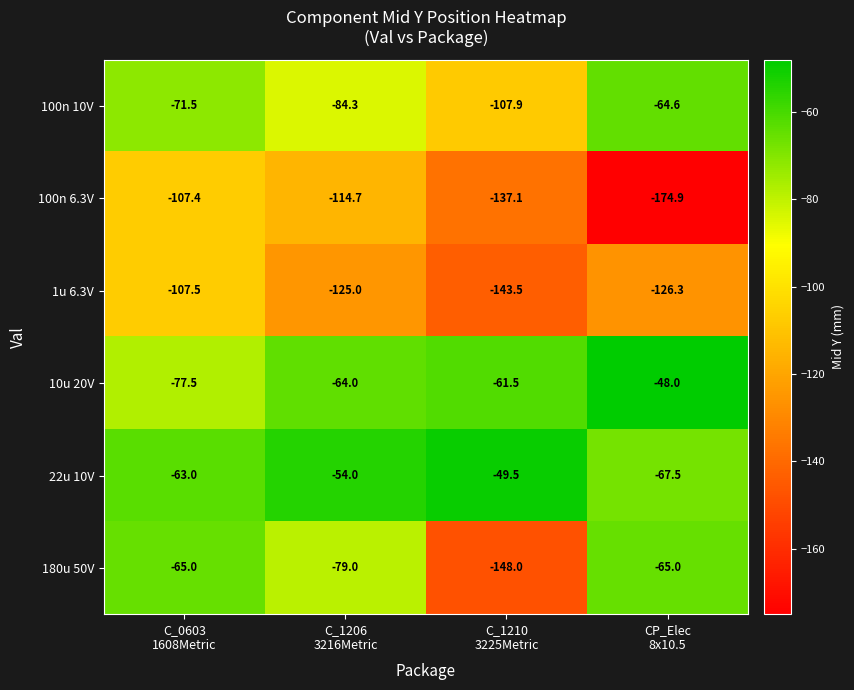

What is the difference between the maximum and minimum values in the 100n 6.3V series?

67.5